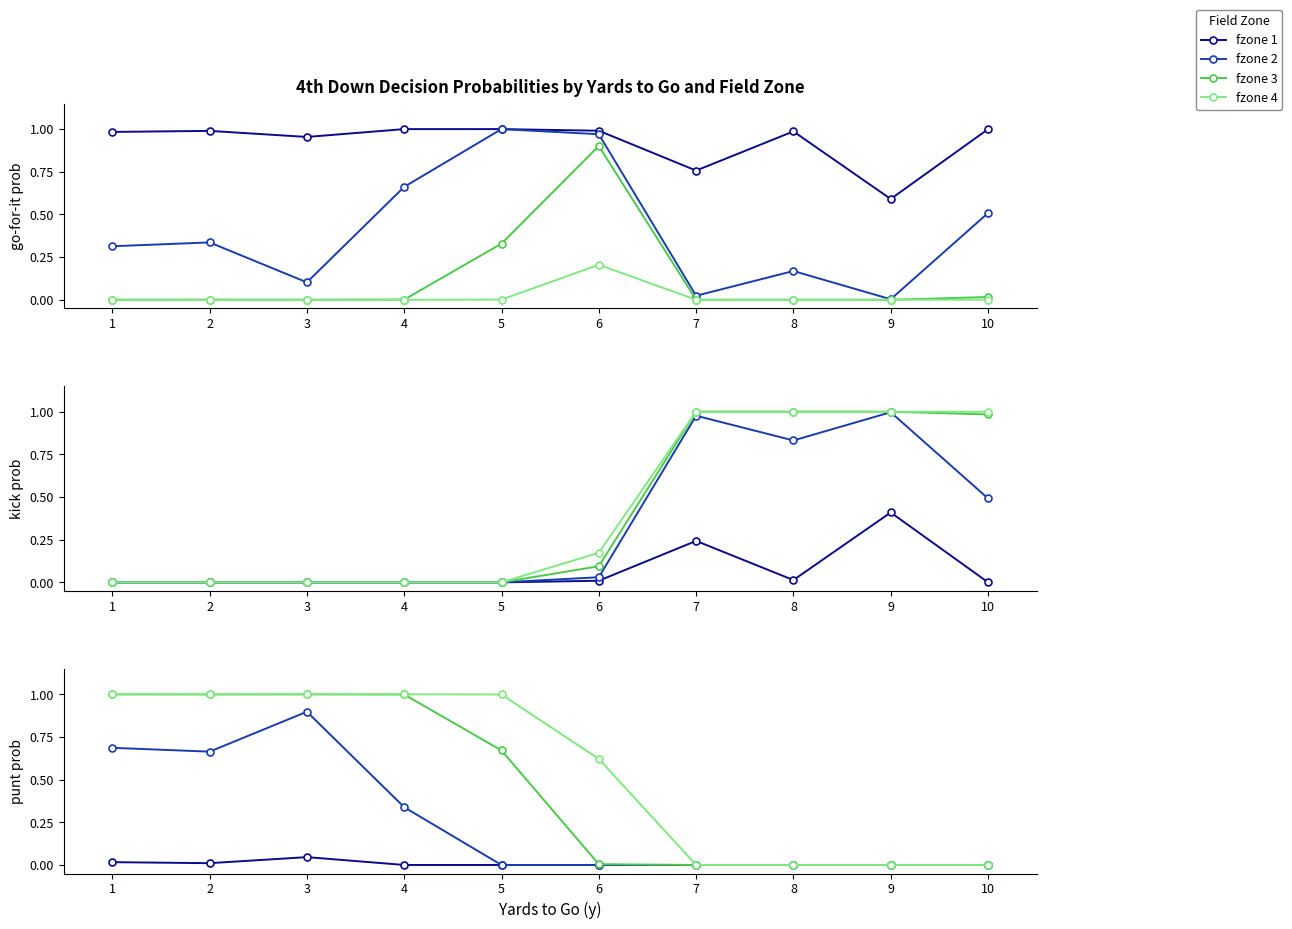

Which series has the largest total across all categories?

fzone 4